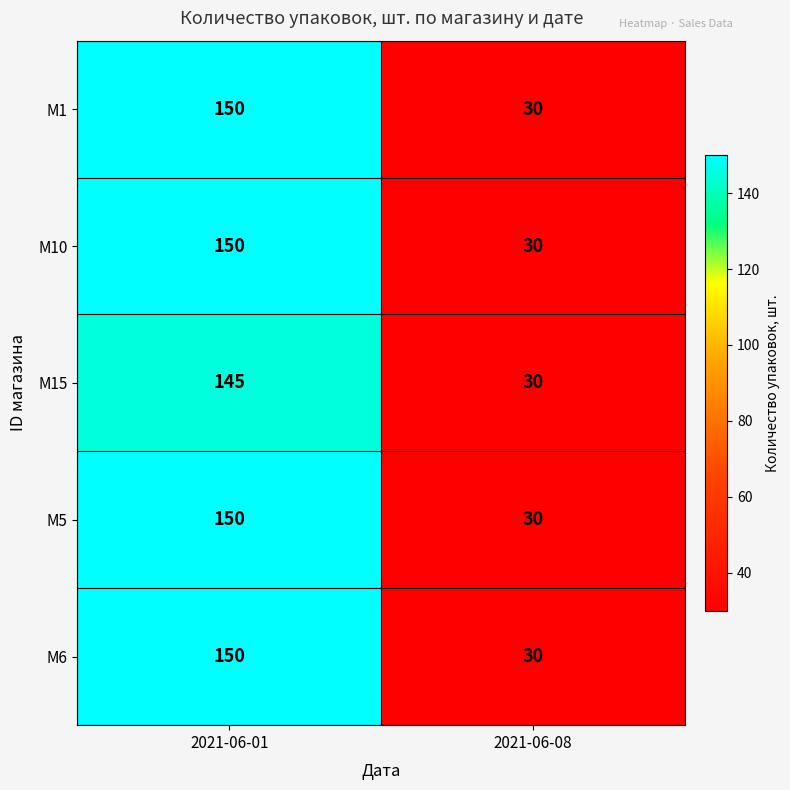

What is the average value of the M5 series?

90